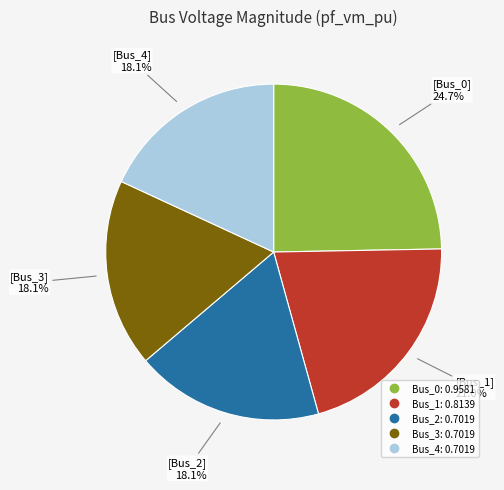

Is it true that Bus_0 is 17% of the pie?

False